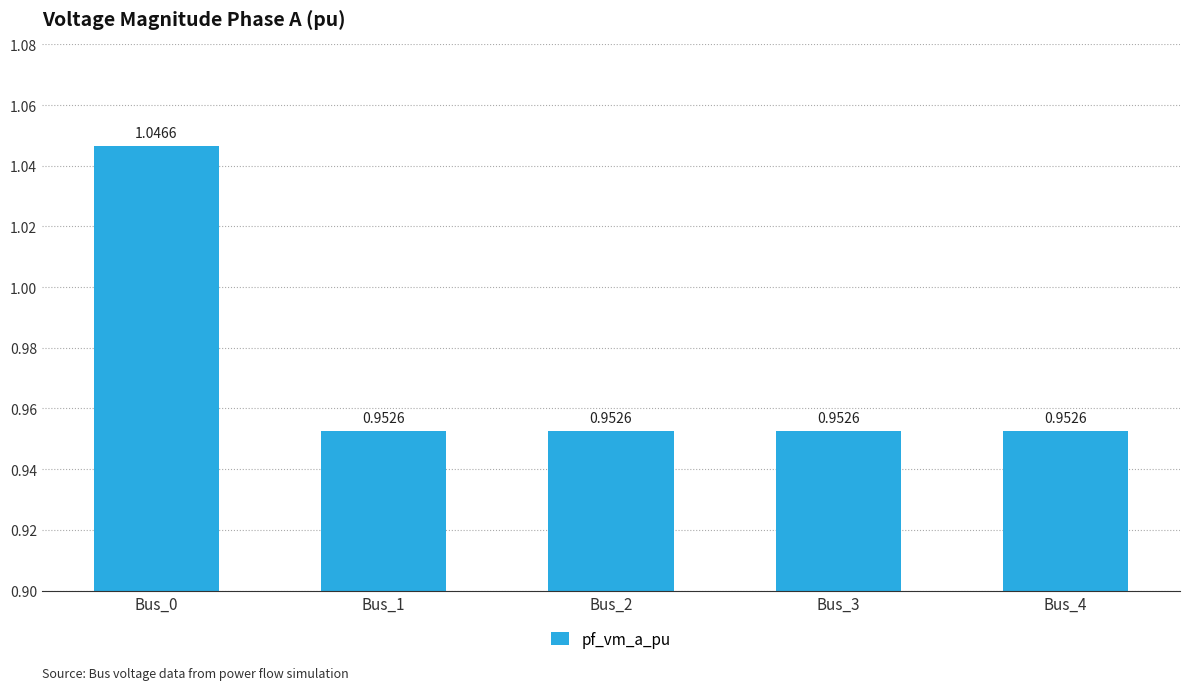

What is the ratio of the value at Bus_1 to the value at Bus_0?

0.9